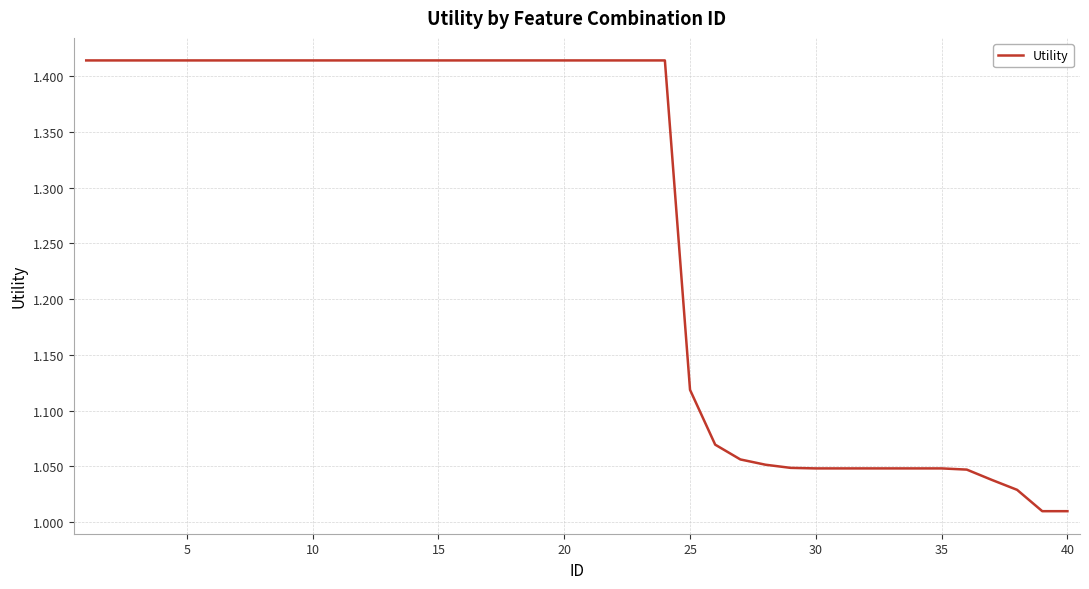

What is the average value?

1.3